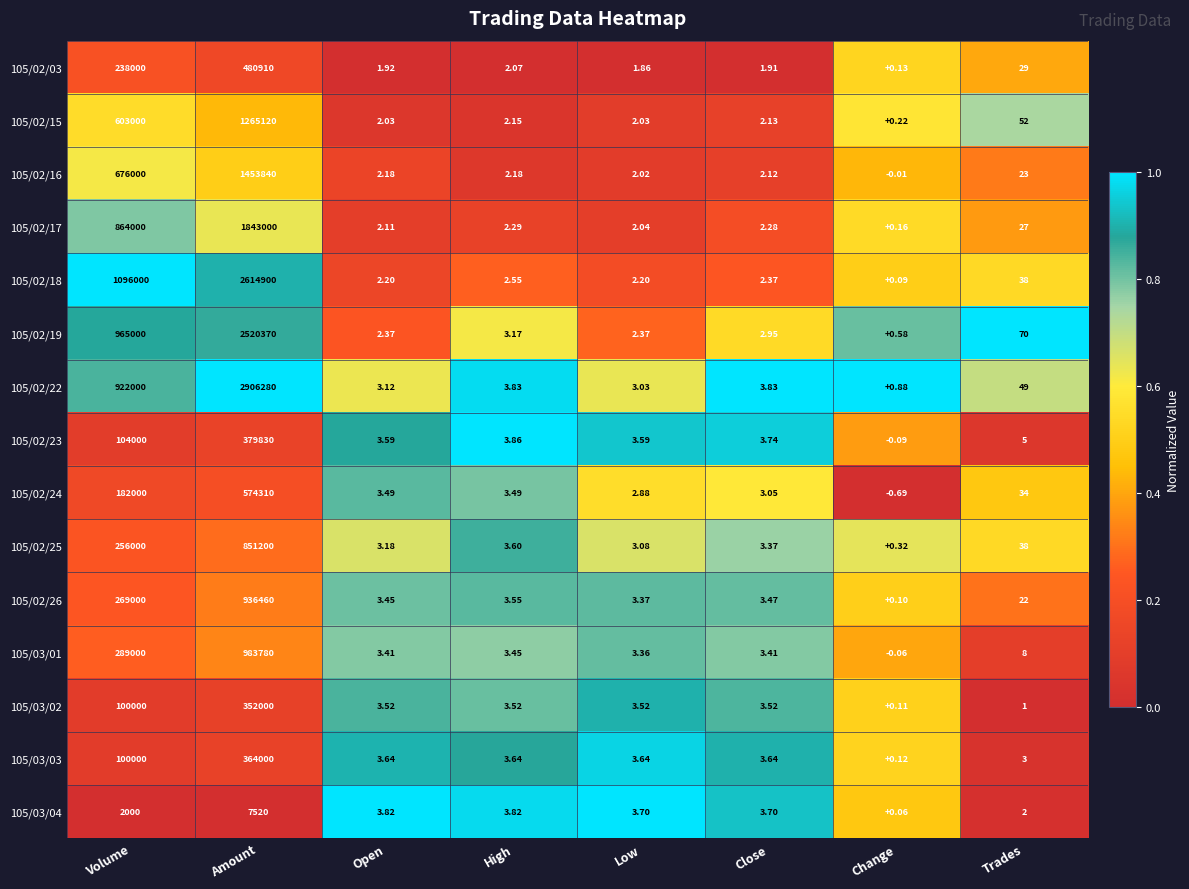

What is the spread (max minus min) of values at Amount?

2898760.0